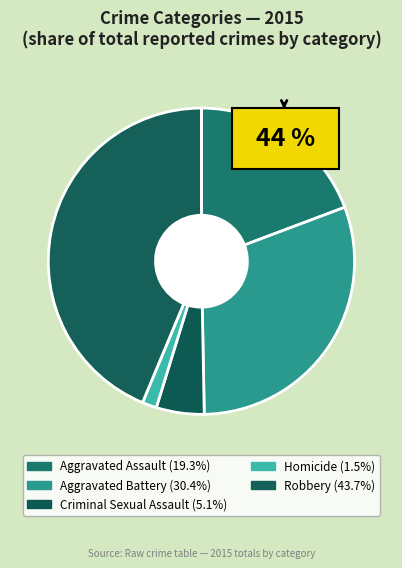

What is the smallest slice in the pie chart?

Homicide